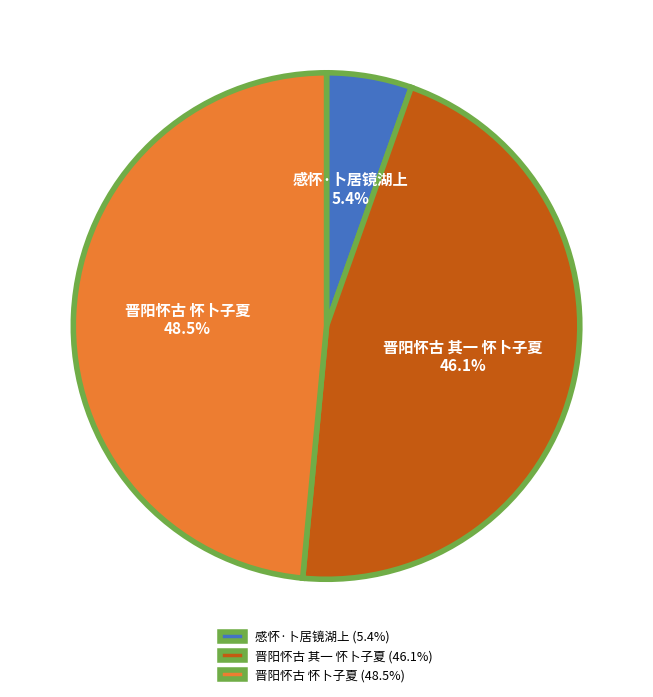

How many segments does this pie chart have?

3